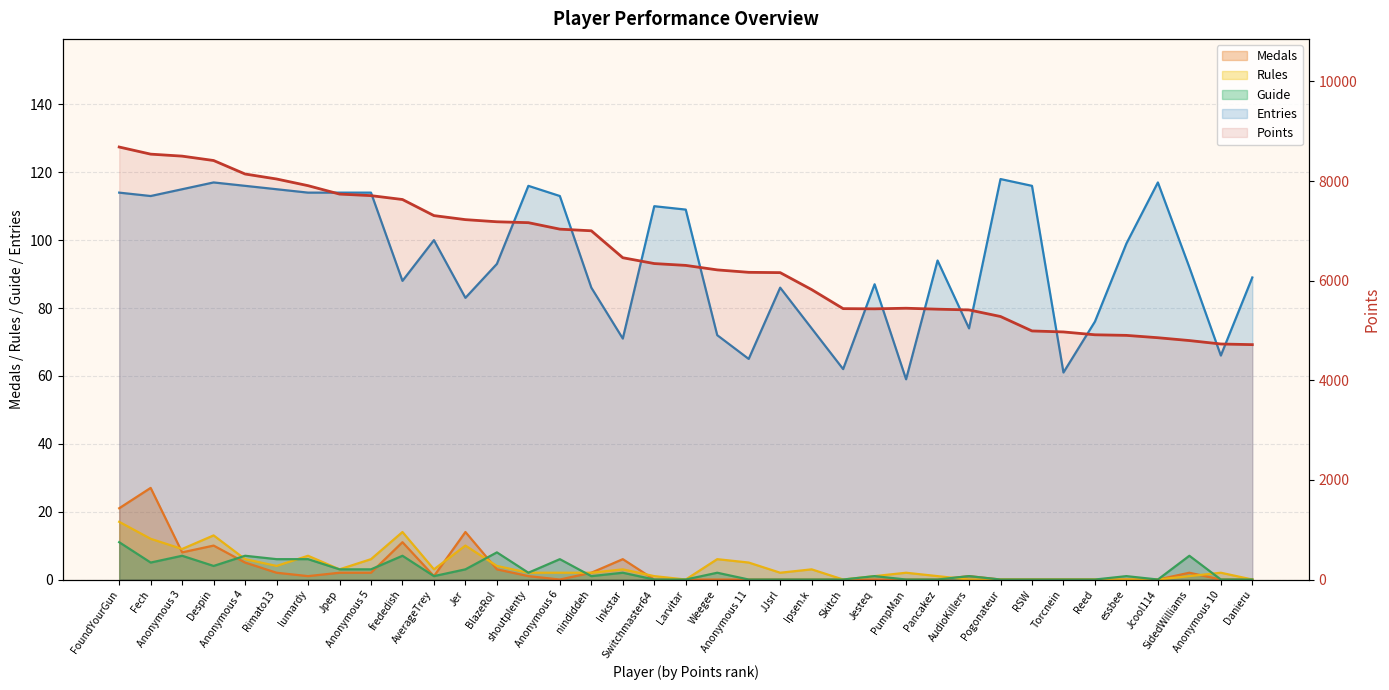

At which label is Guide closest to 5?

Fech